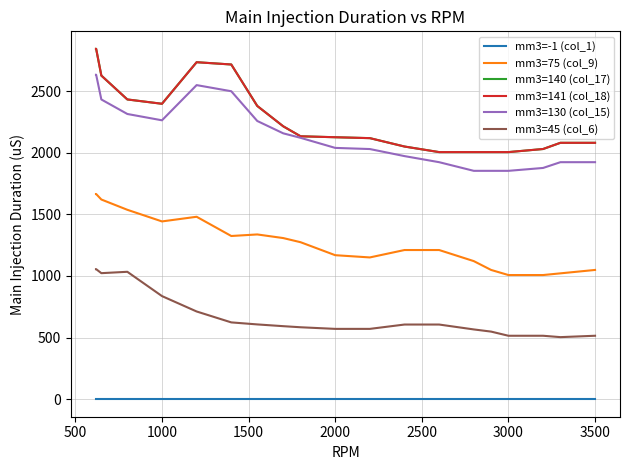

Does the chart display data point markers on the line(s)?

No